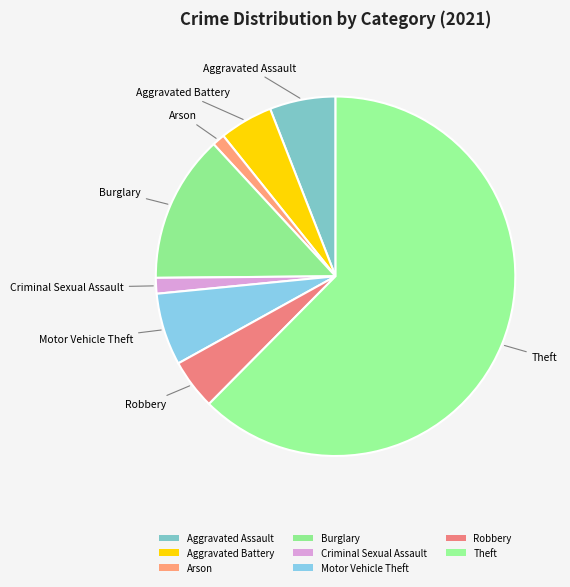

Which category has the biggest portion of the pie?

Theft